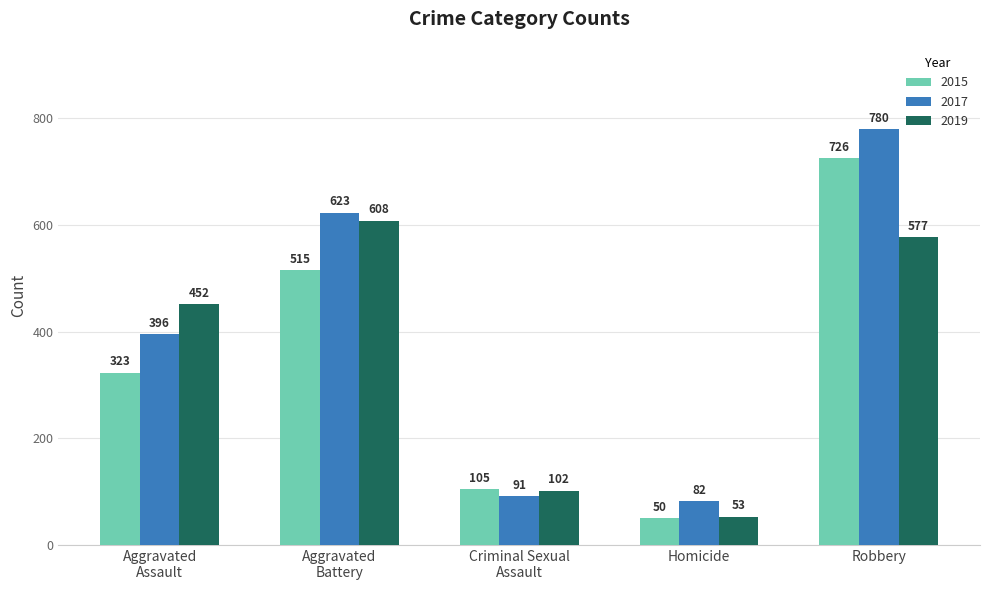

Which series has the largest range (max minus min)?

2017